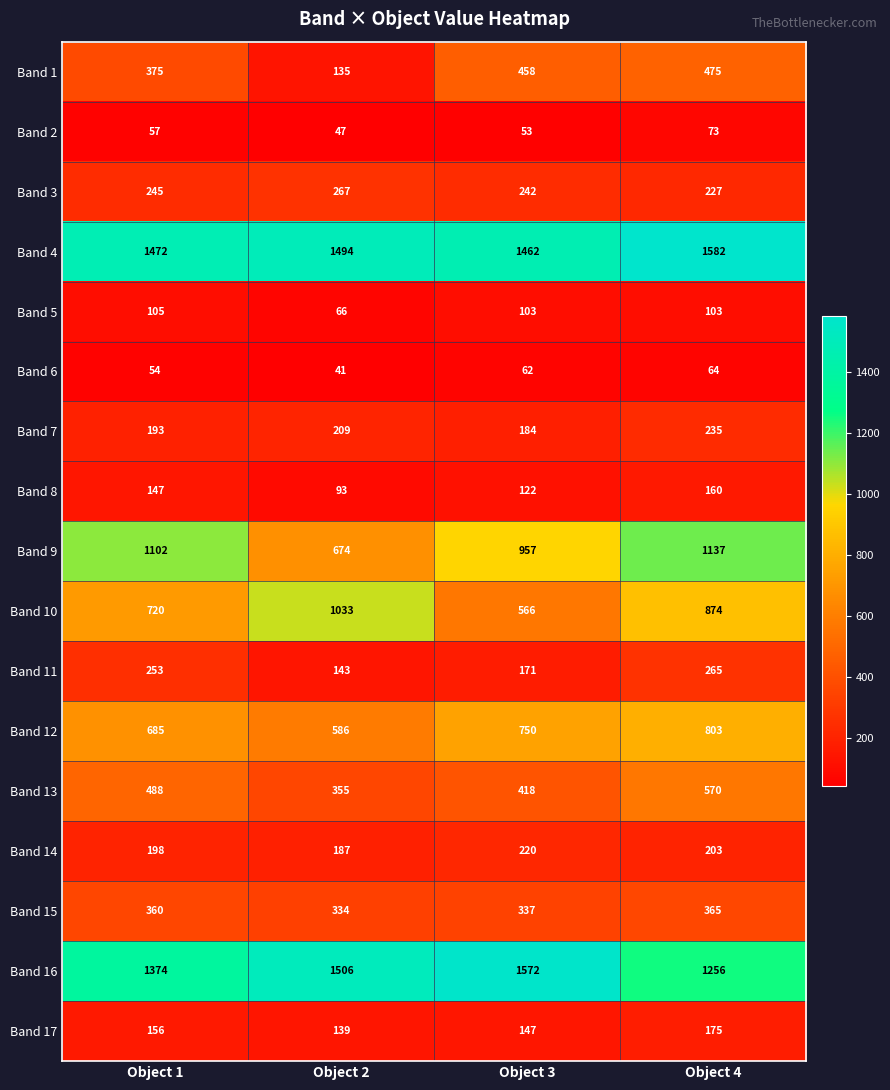

The value of Band 3 at Object 1 is 245. True or false?

True